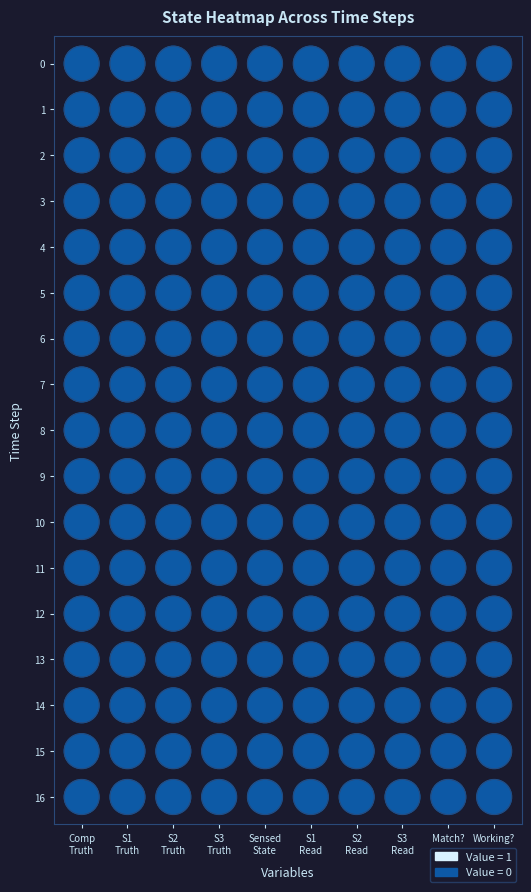

List the labels in order of Comp Truth State value, smallest first.

0, 1, 2, 3, 4, 5, 6, 7, 8, 9, 10, 11, 12, 13, 14, 15, 16